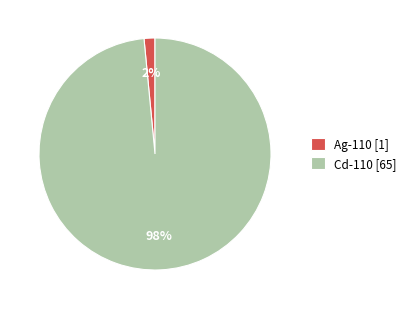

Which slice represents more than half of the pie?

Cd-110